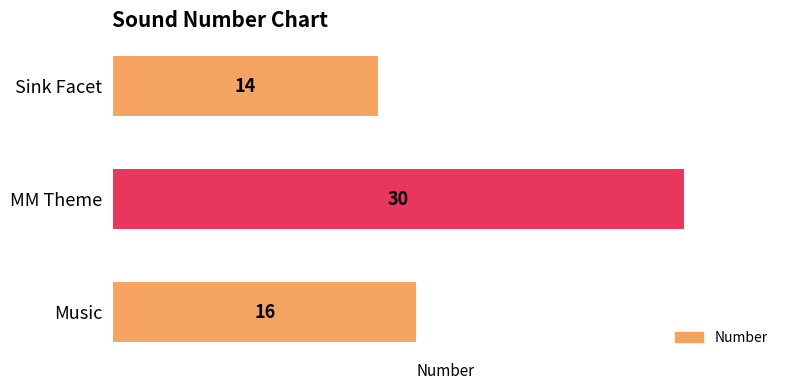

How many bars are there in total?

3